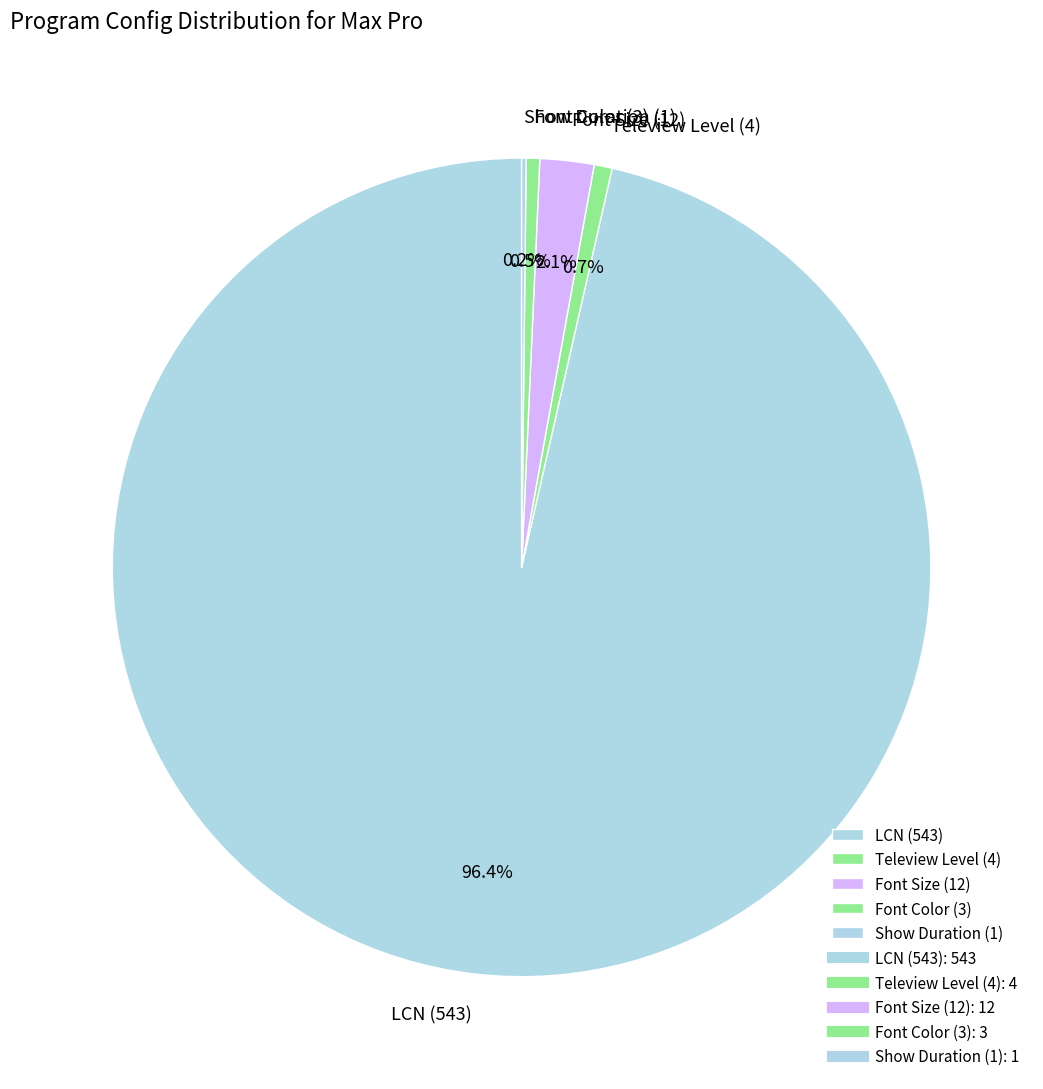

To the nearest percent, what is the average slice percentage?

20%